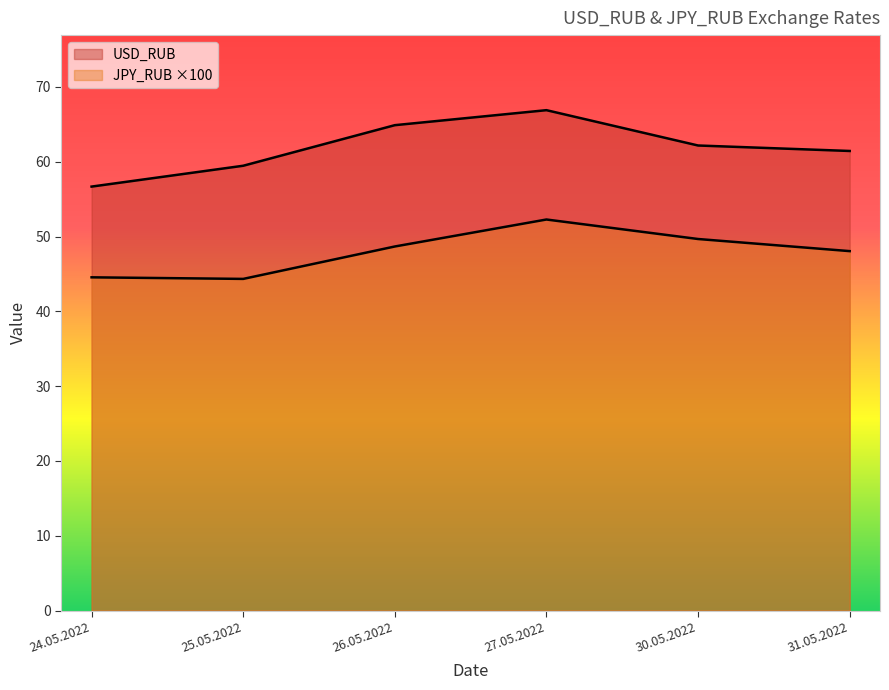

What are all the series names shown in the legend?

USD_RUB, JPY_RUB